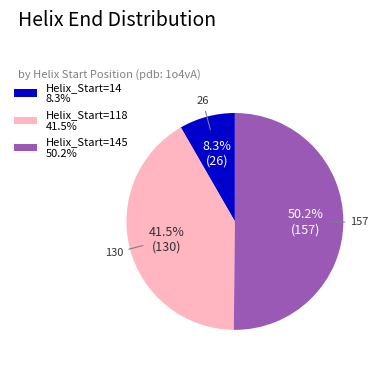

Is Helix_Start=118 41.5% the majority of the pie?

No